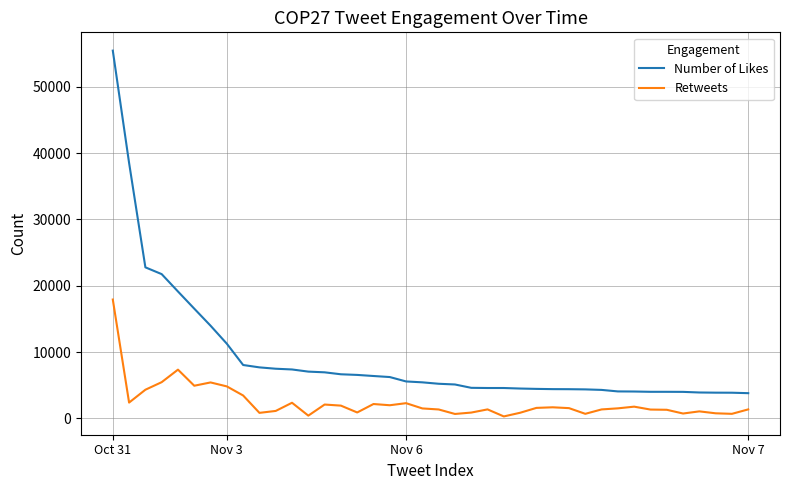

Which series has the largest total across all categories?

Number of Likes